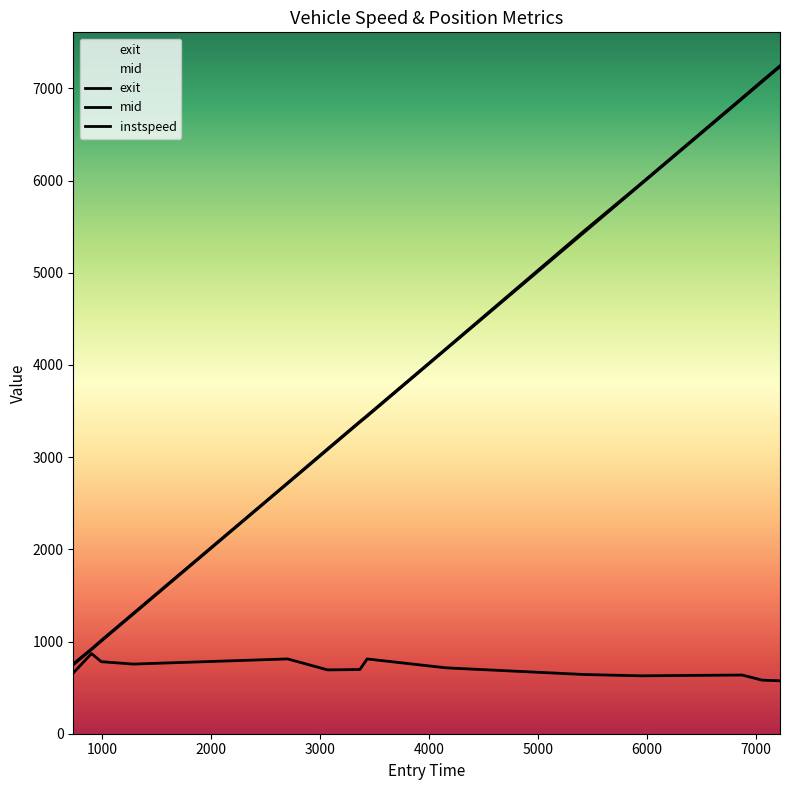

How many lines are shown in the chart?

3